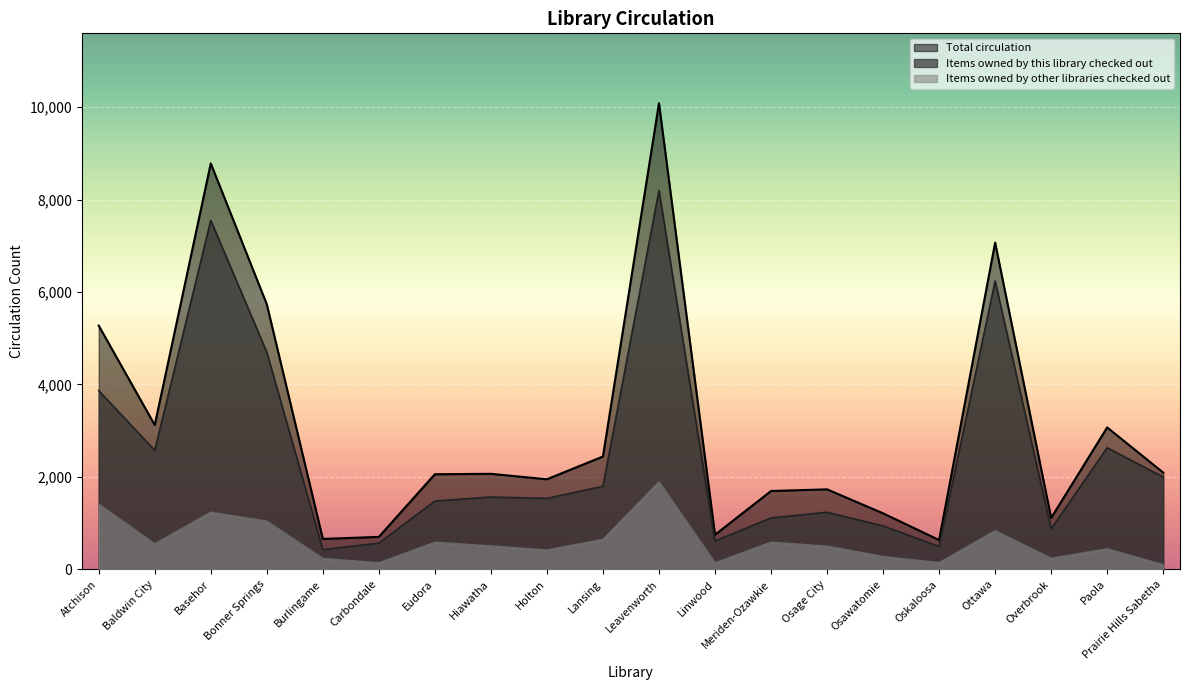

How many data points does each series have?

20